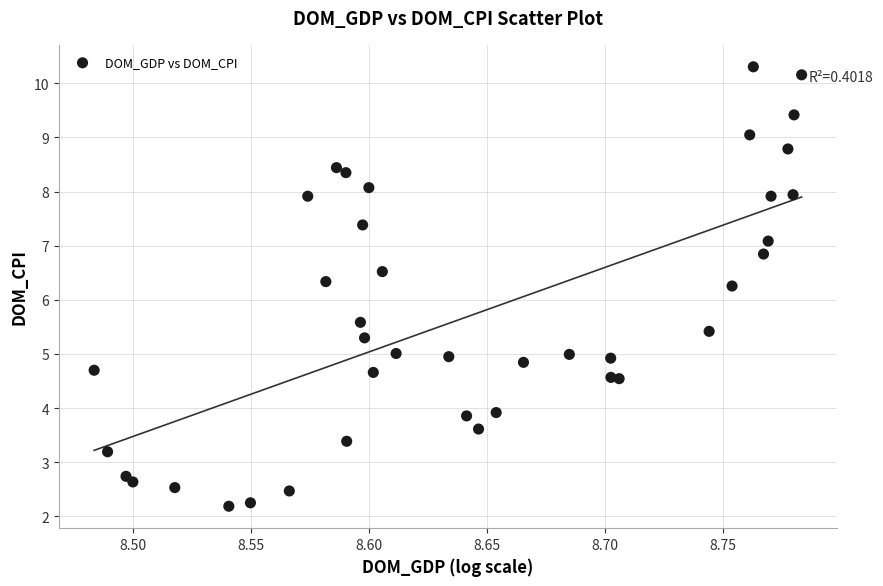

What is the range of Y values (max minus min)?

8.1